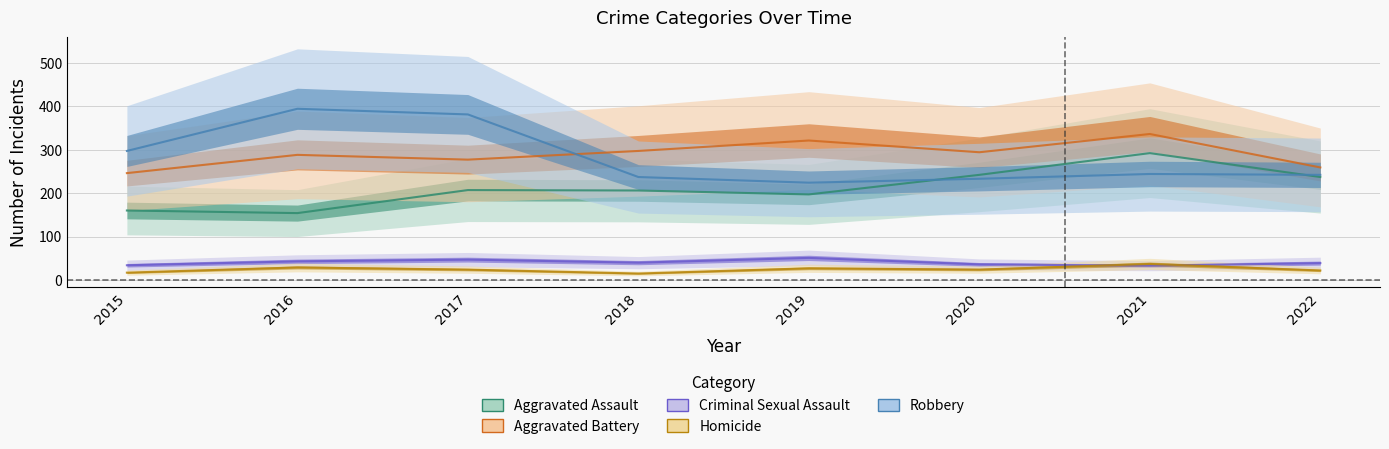

At which category is the sum across all series the highest?

2021